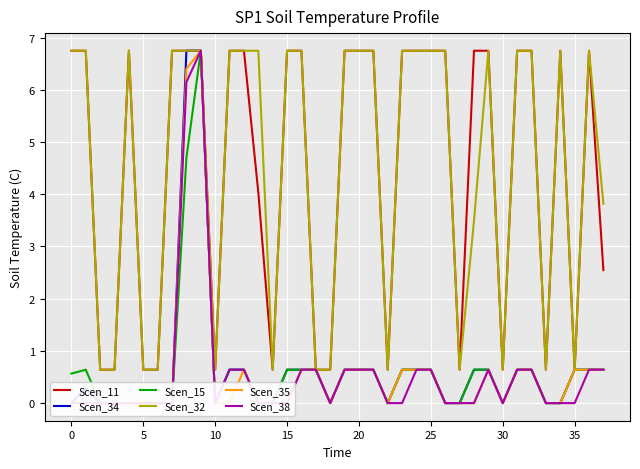

How many positive values does the Scen_15 series have?

22